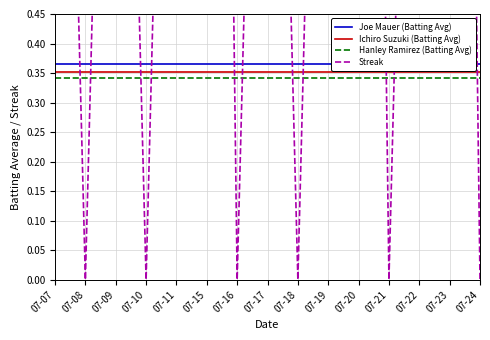

What is the value of the Hanley Ramirez (Batting Avg) point at the 3rd from the left?

0.3